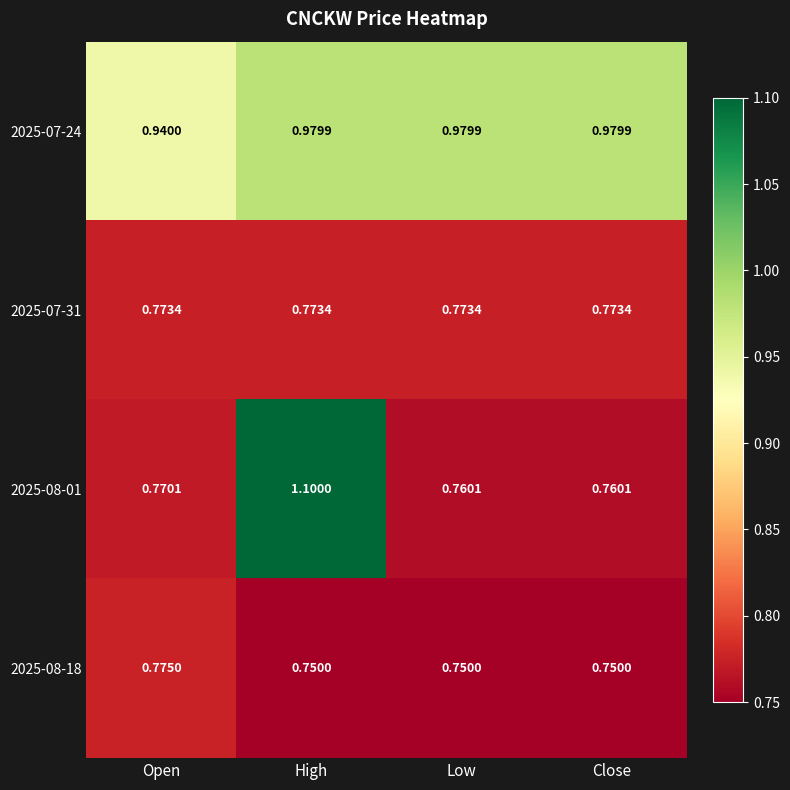

At which category is the sum across all series the highest?

High